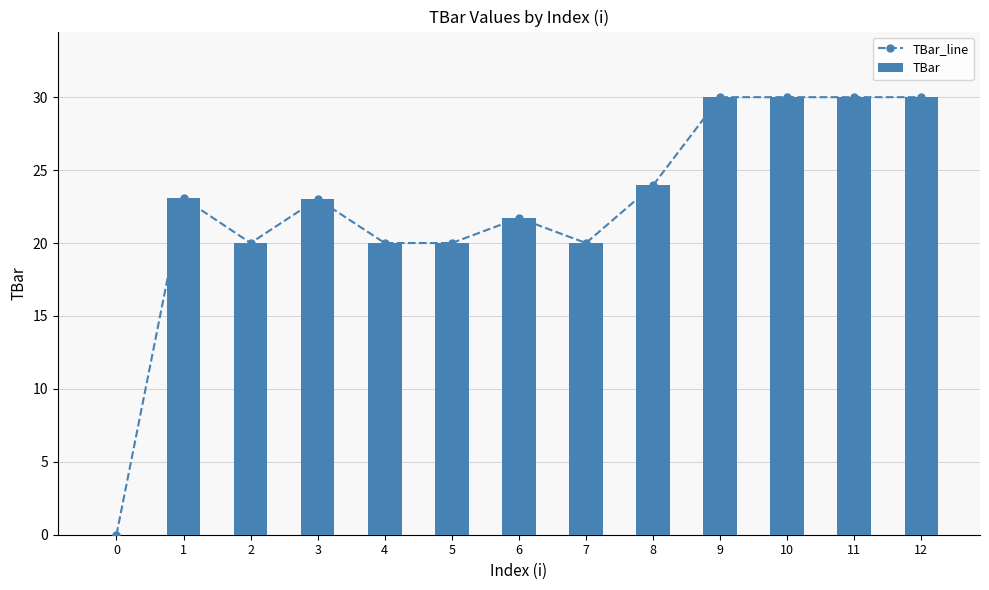

What is the average value of the TBar series?

22.4